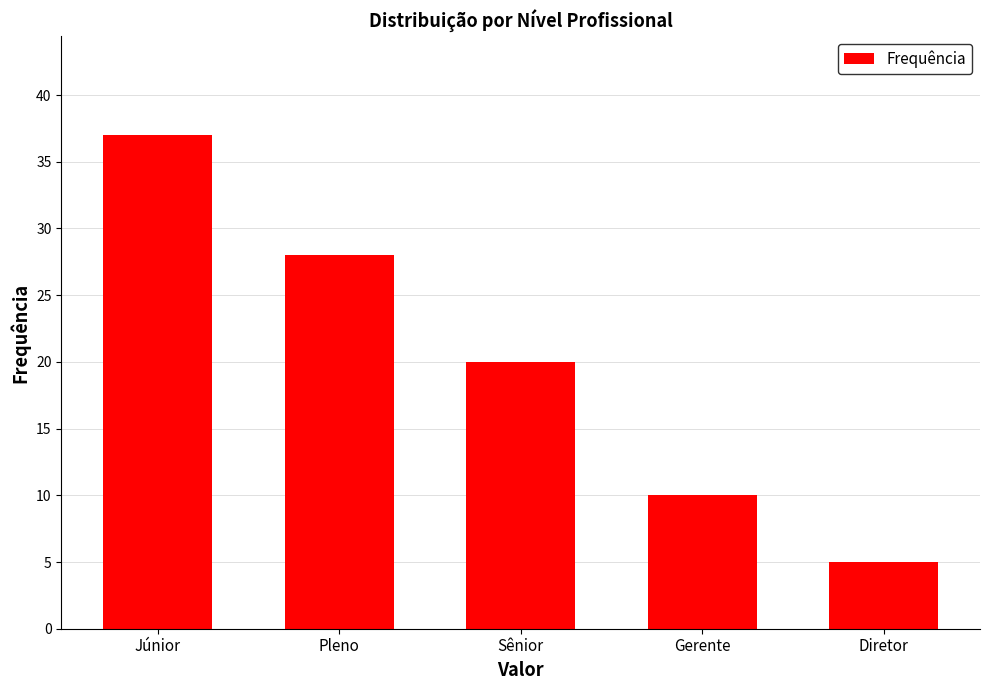

Is it true that the value at Pleno is 10?

False